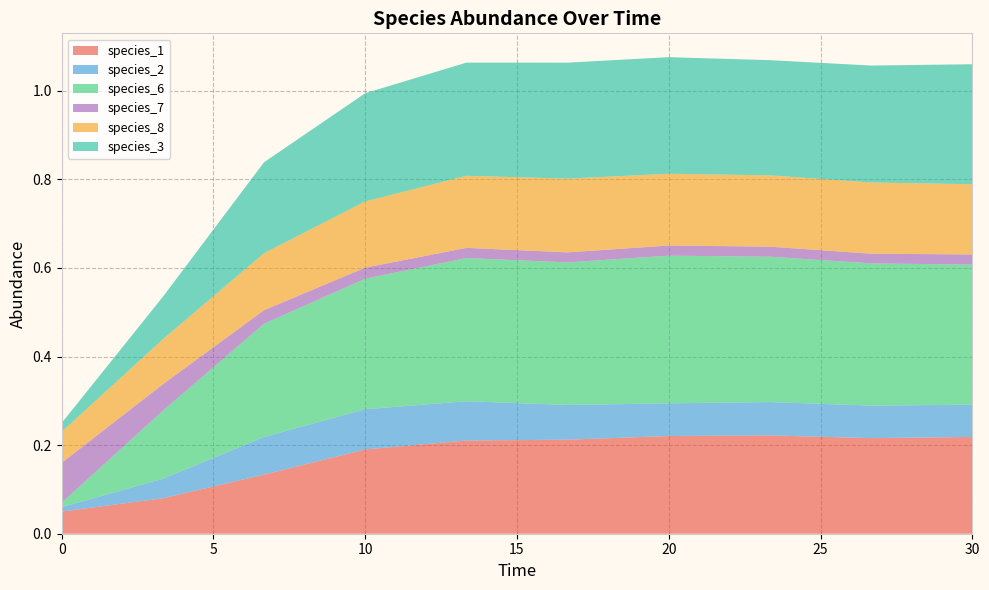

Reading left to right, list all the values displayed in this chart.

species_1: 0.1	0.1	0.1	0.2	0.2	0.2	0.2	0.2	0.2	0.2
species_2: 0.0	0.0	0.1	0.1	0.1	0.1	0.1	0.1	0.1	0.1
species_6: 0.0	0.2	0.3	0.3	0.3	0.3	0.3	0.3	0.3	0.3
species_7: 0.1	0.1	0.0	0.0	0.0	0.0	0.0	0.0	0.0	0.0
species_8: 0.1	0.1	0.1	0.1	0.2	0.2	0.2	0.2	0.2	0.2
species_3: 0.0	0.1	0.2	0.2	0.3	0.3	0.3	0.3	0.3	0.3